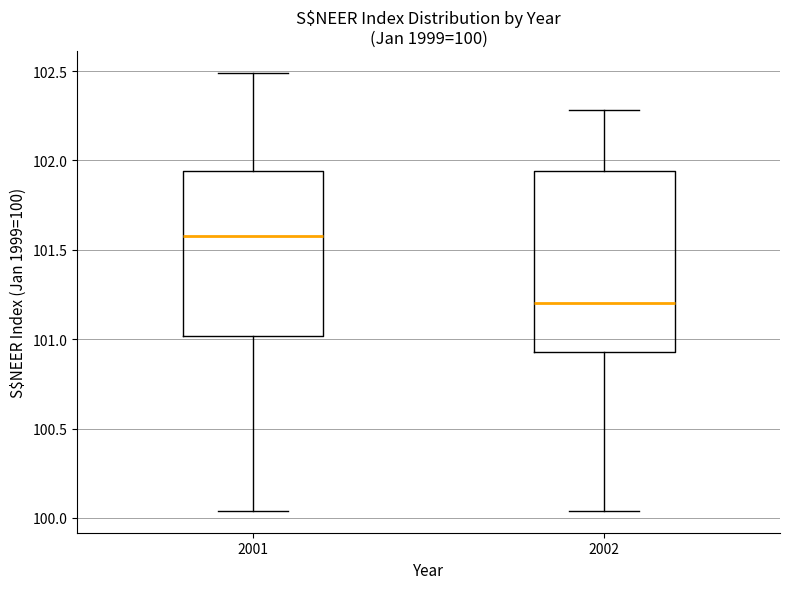

Which box has the highest median line?

2001